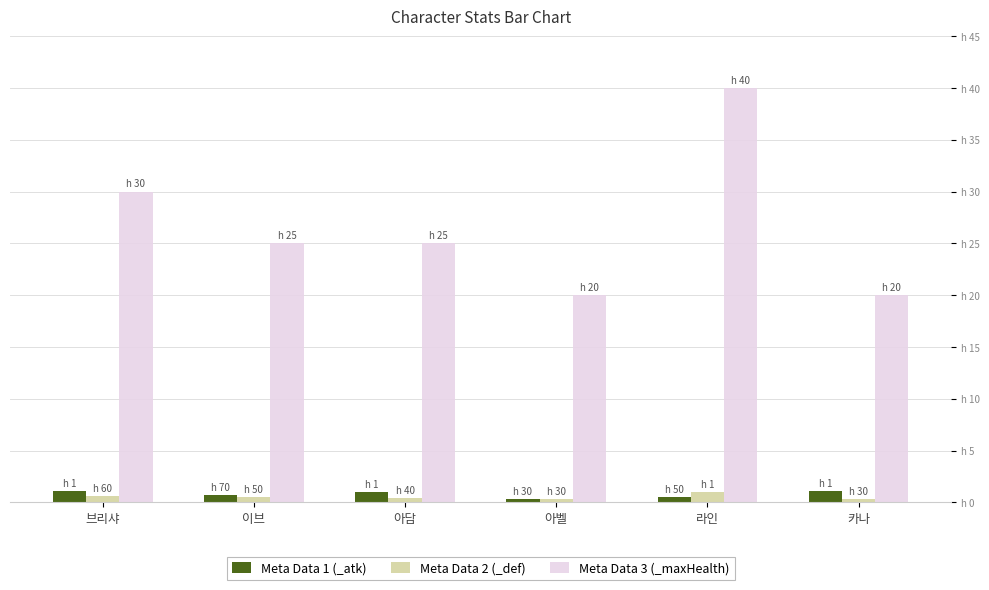

Which series has the largest range (max minus min)?

Meta Data 3 (_maxHealth)